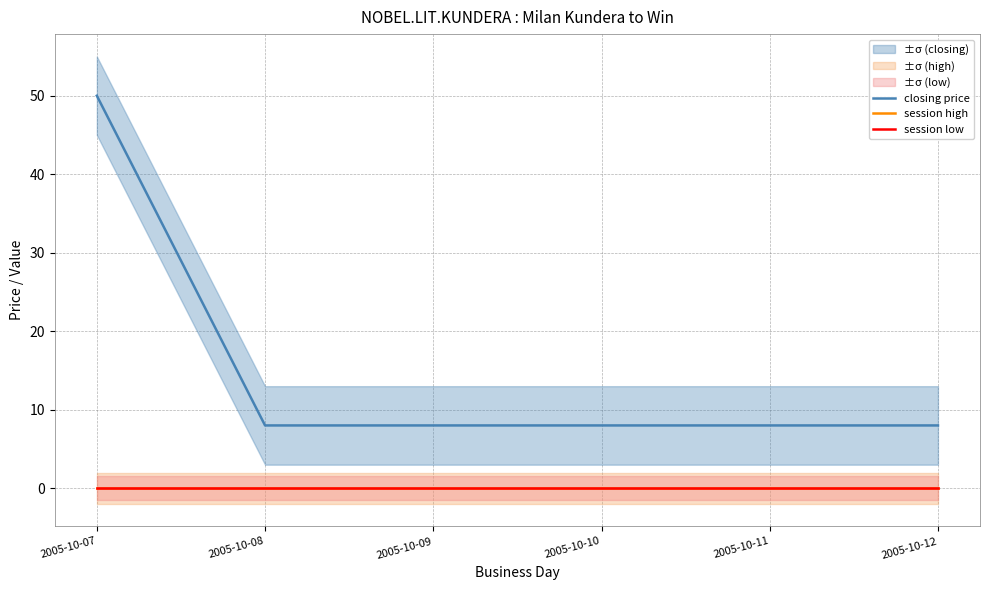

Reading right to left, extract all data points from this chart.

closing price: 8	8	8	8	8	50
session high: 0	0	0	0	0	0
session low: 0	0	0	0	0	0